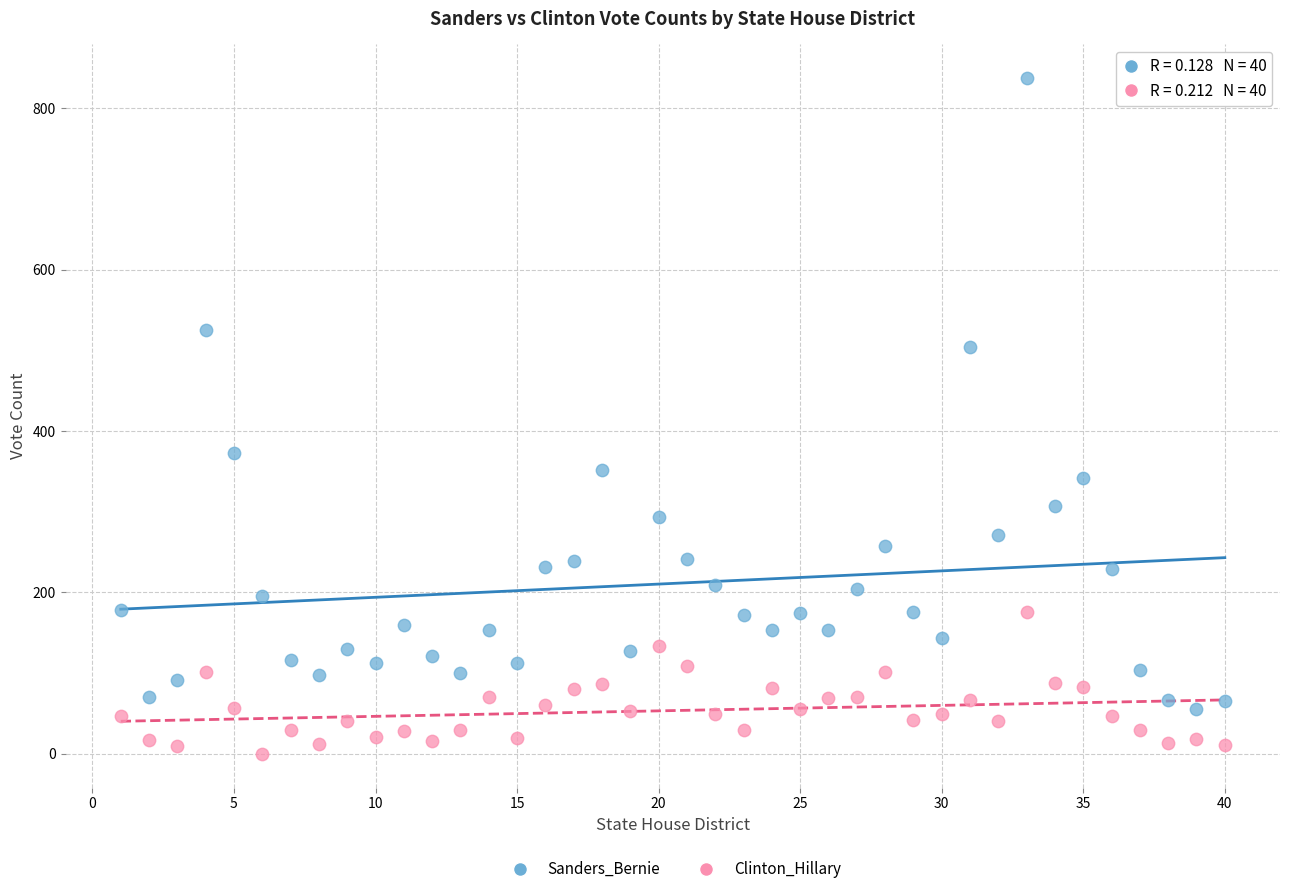

Which series has the largest Y range (max minus min)?

Sanders_Bernie